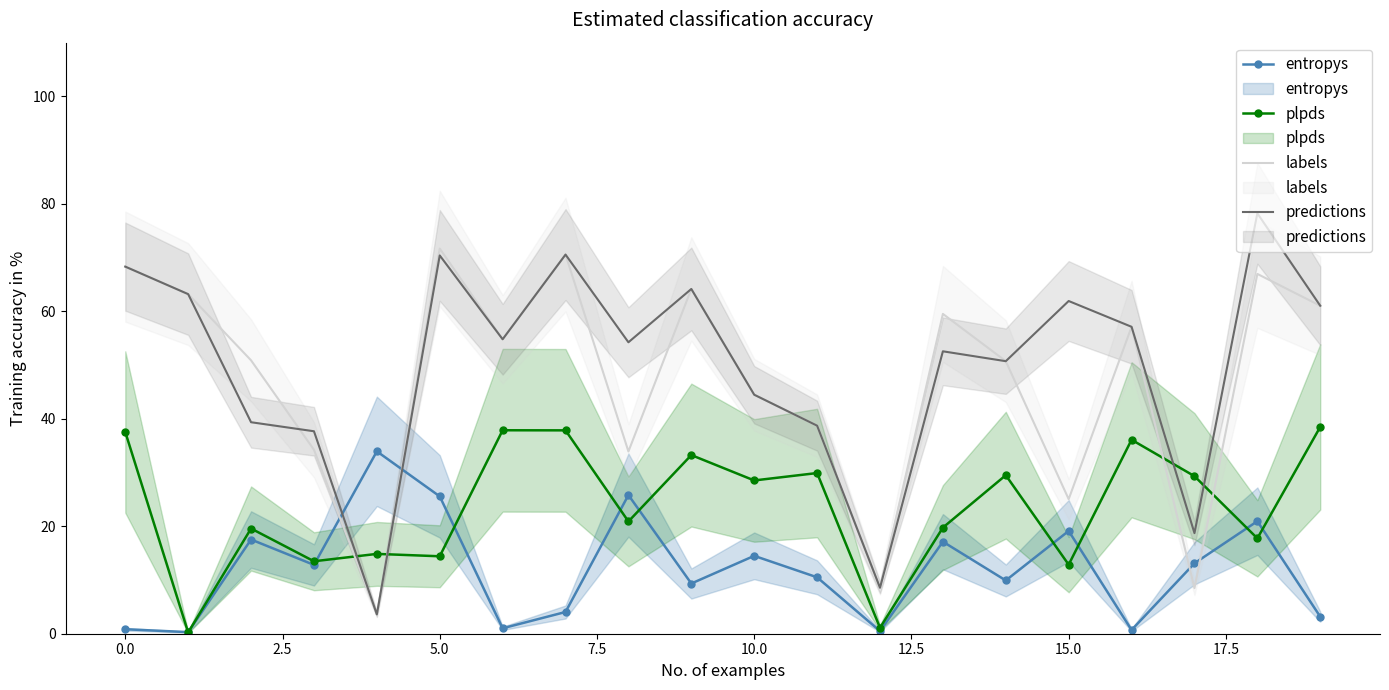

How many interior local valleys does the entropys series have?

7